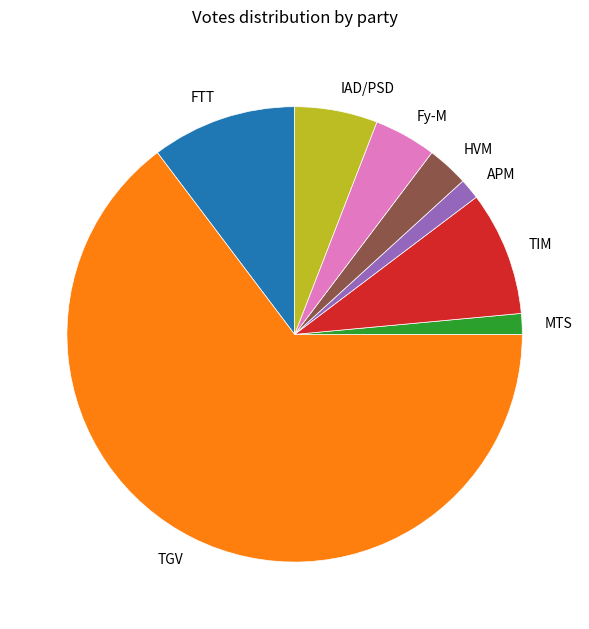

Is the sum of FTT and Fy-M greater than half?

No